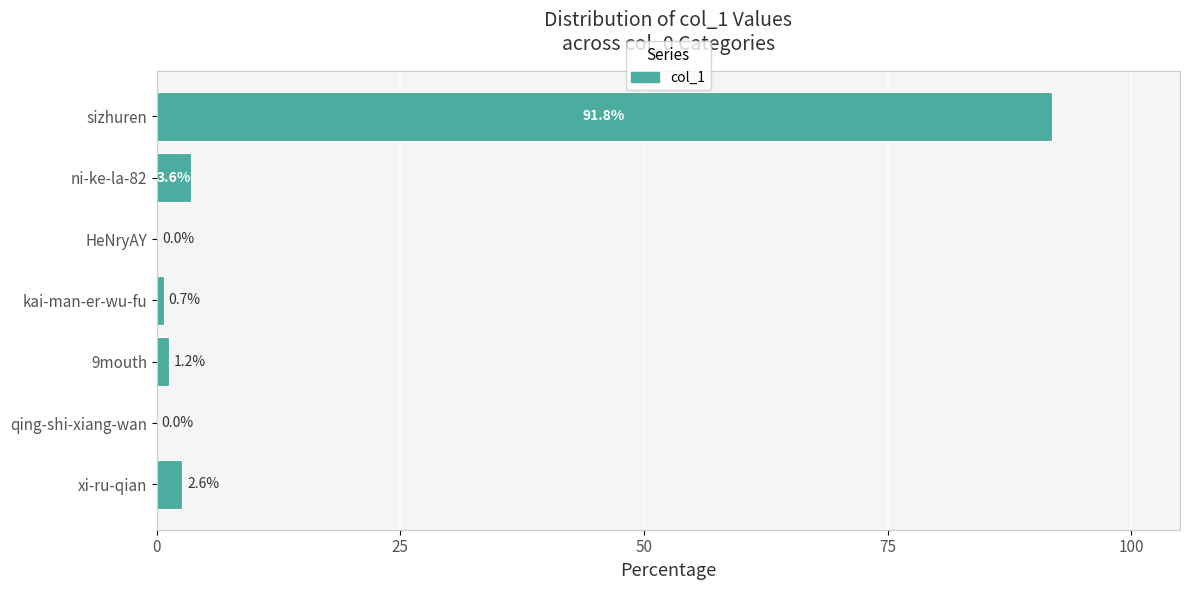

What is the change in value from xi-ru-qian to 9mouth?

-1.4